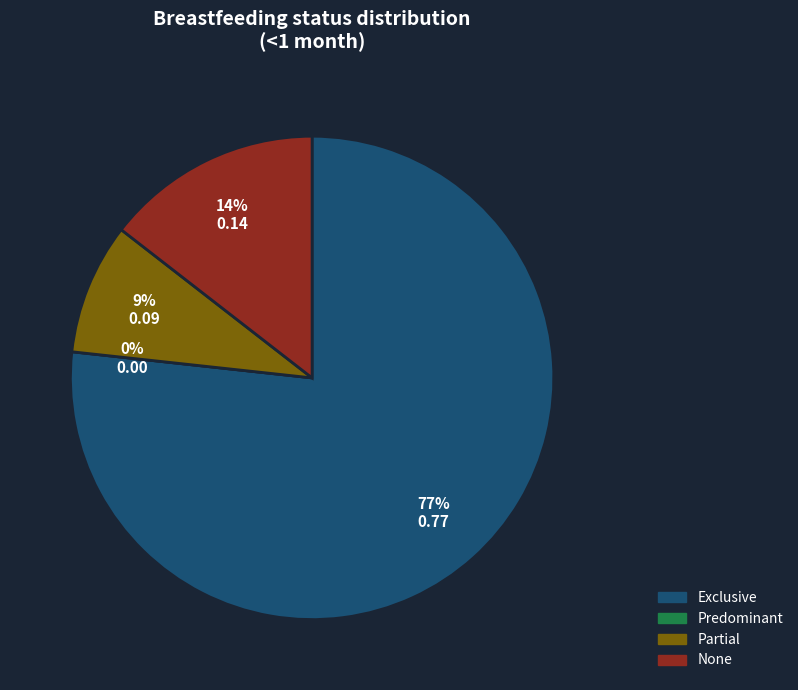

Does Partial represent more than half of the total?

No